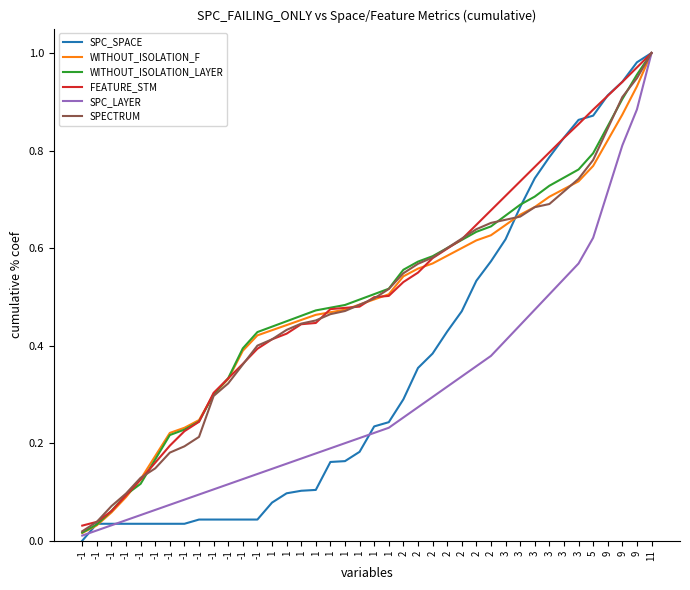

True or false: SPC_LAYER and FEATURE_STM intersect in this chart.

False